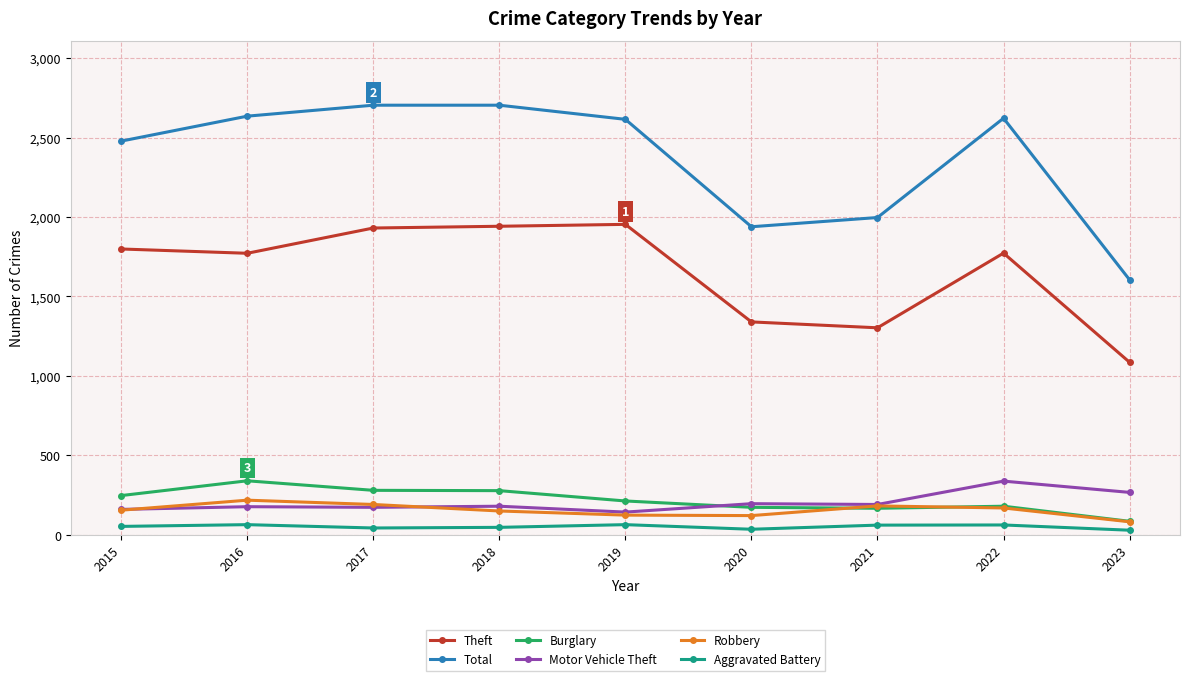

What is the difference between the Burglary values at 2019 and 2016?

127